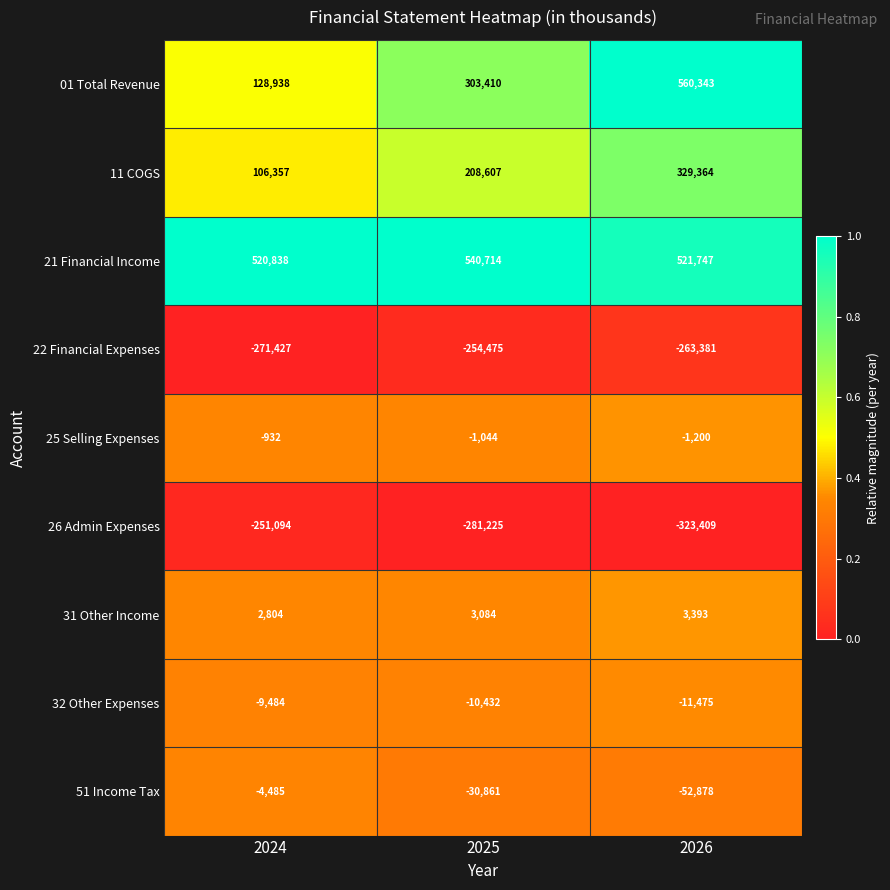

List the labels in order of 51 Income Tax value, largest first.

2024, 2025, 2026